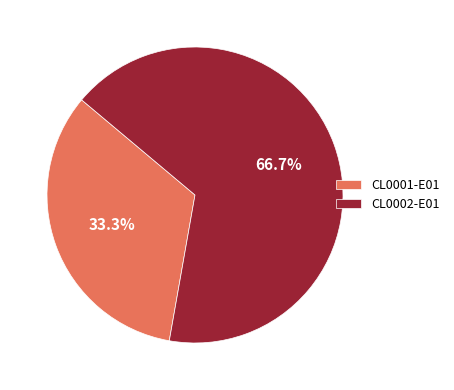

Is there any slice that represents more than half of the pie?

Yes